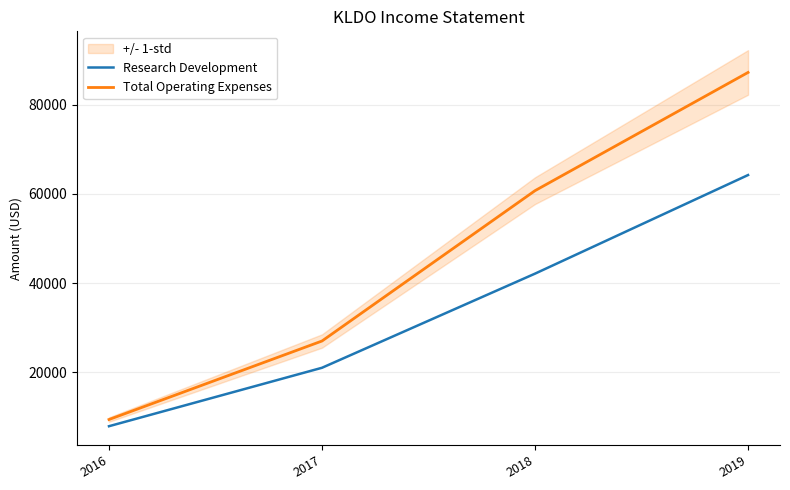

Which series has the largest total across all categories?

Total Operating Expenses